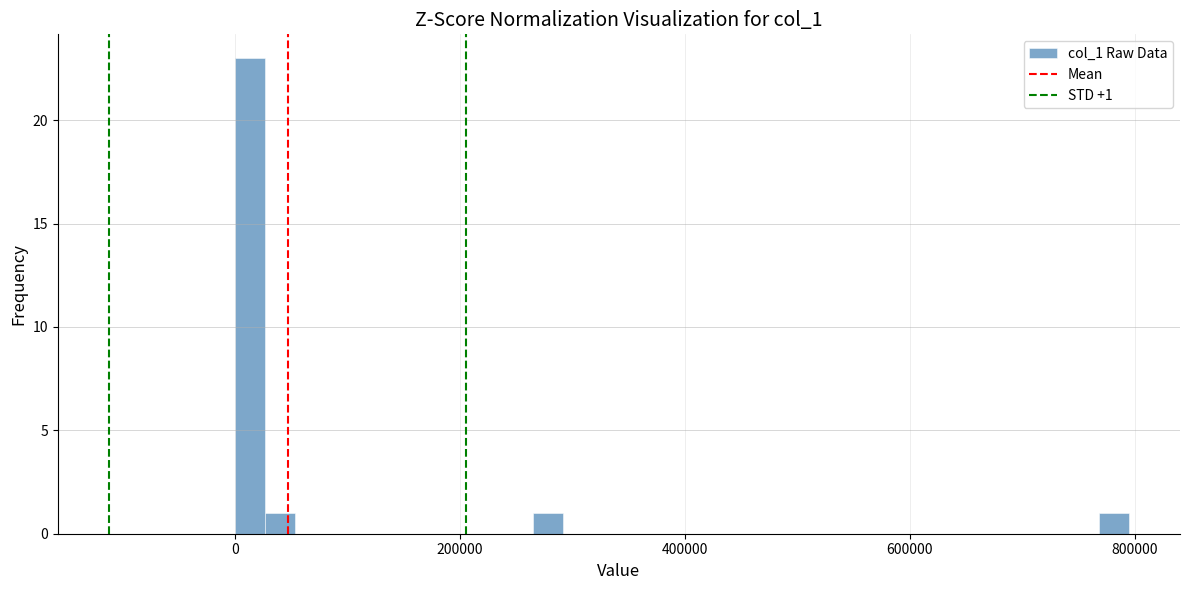

Around what value on the x-axis is the tallest bar? Give the approximate position of its centre, as read against the axis.

20000